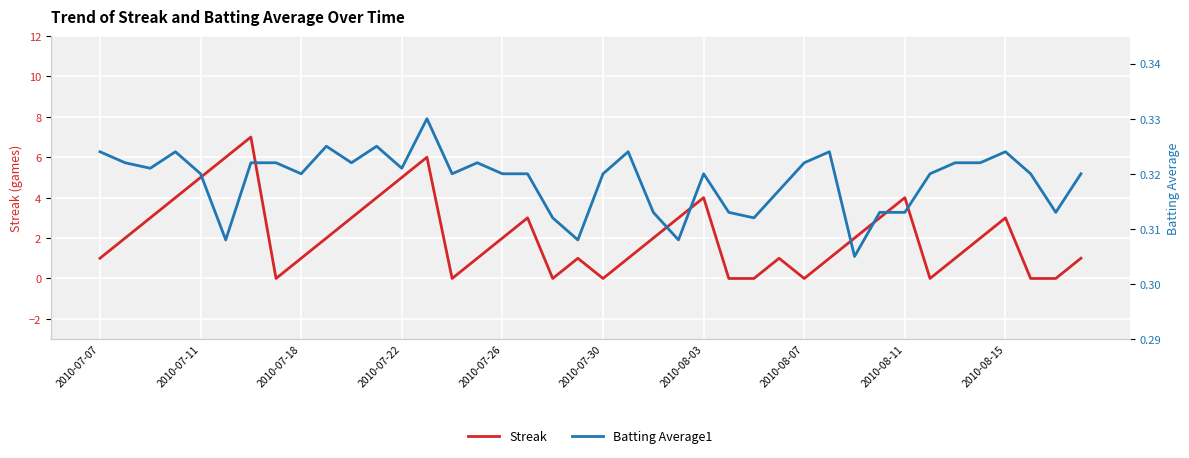

List the series in order of their peak value, highest first.

Streak, Batting Average1